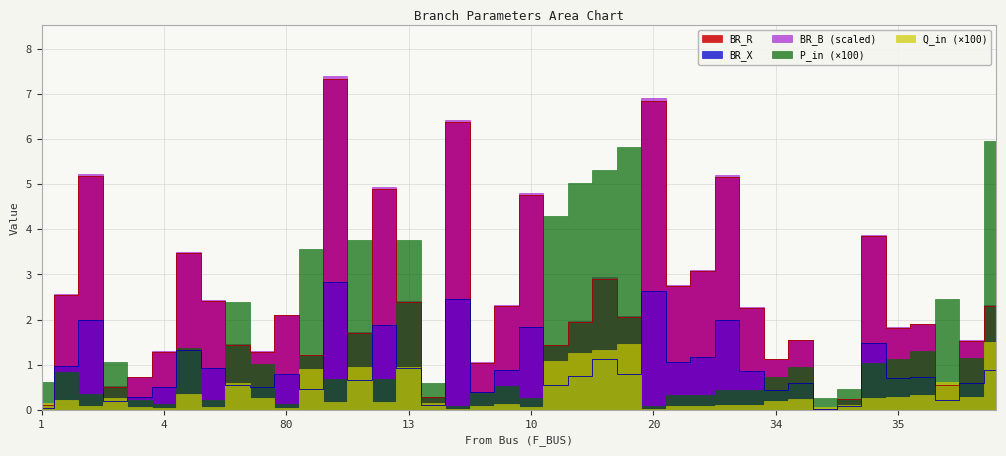

What is the label of the 11th point from the right?

29